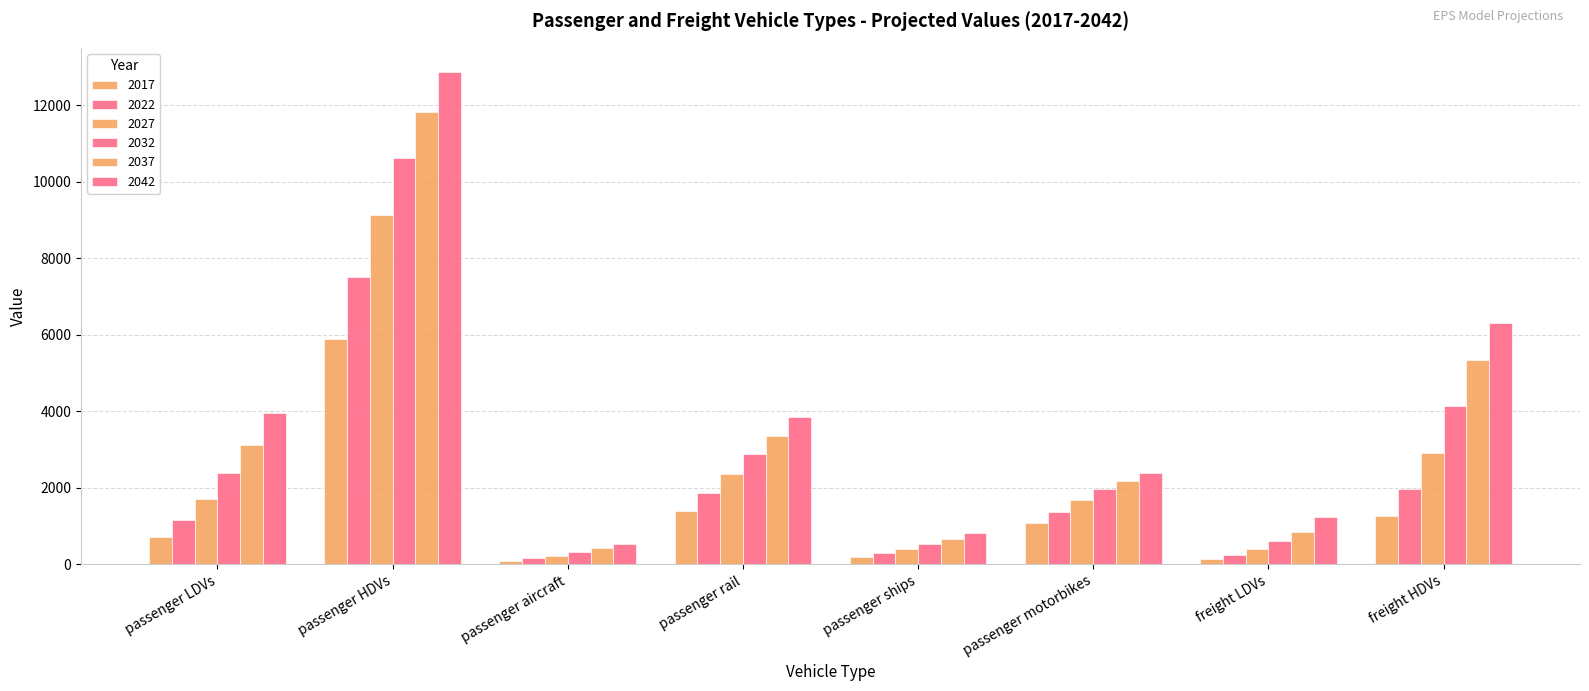

How many bars are there in each group?

6